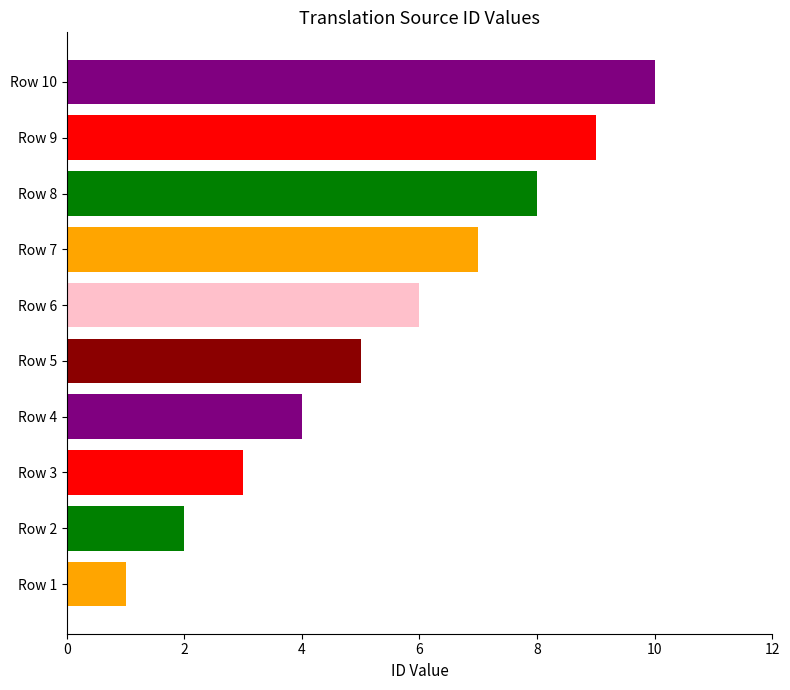

Is it true that the value at Row 3 is 2?

False